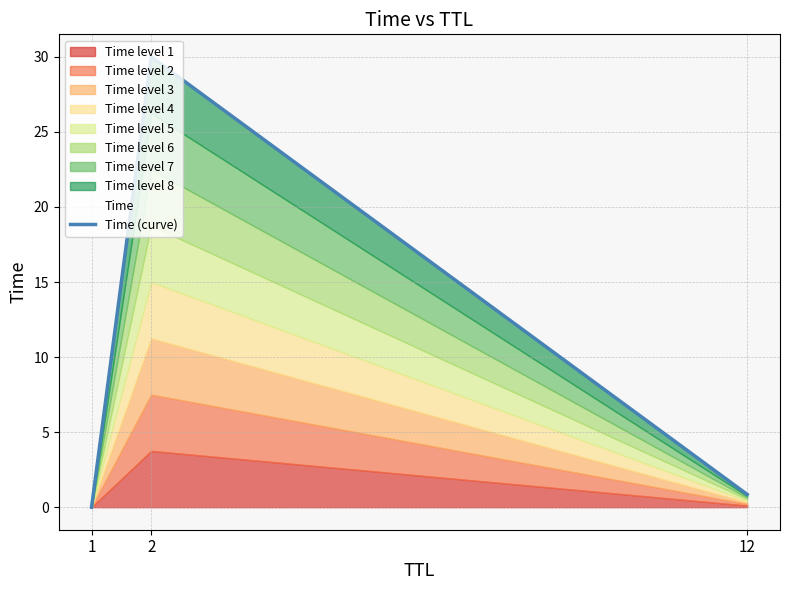

How many lines are shown in the chart?

1